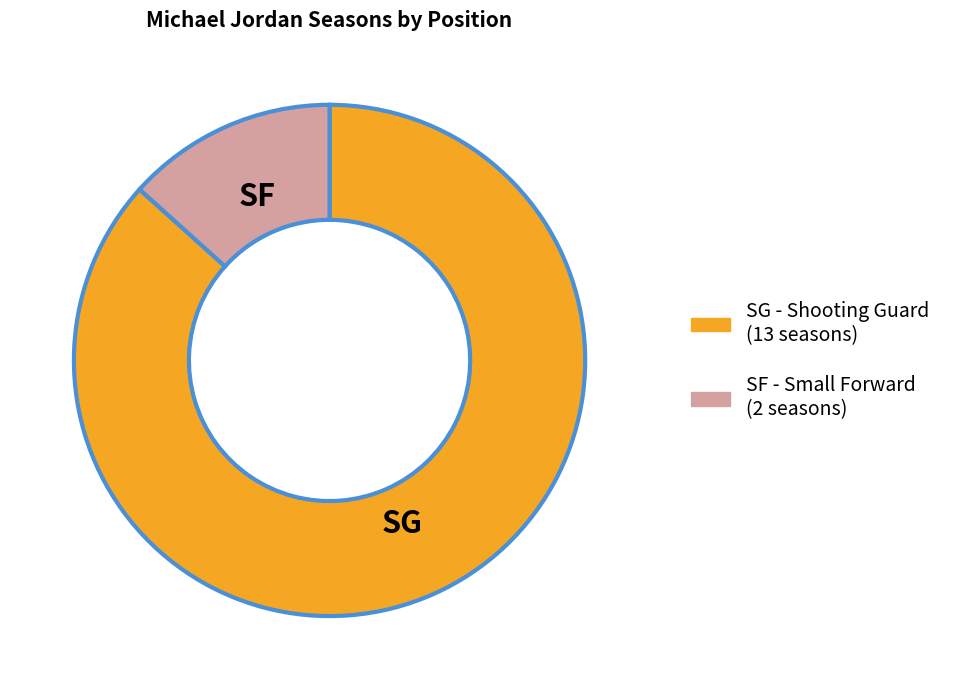

Is SG the majority of the pie?

Yes